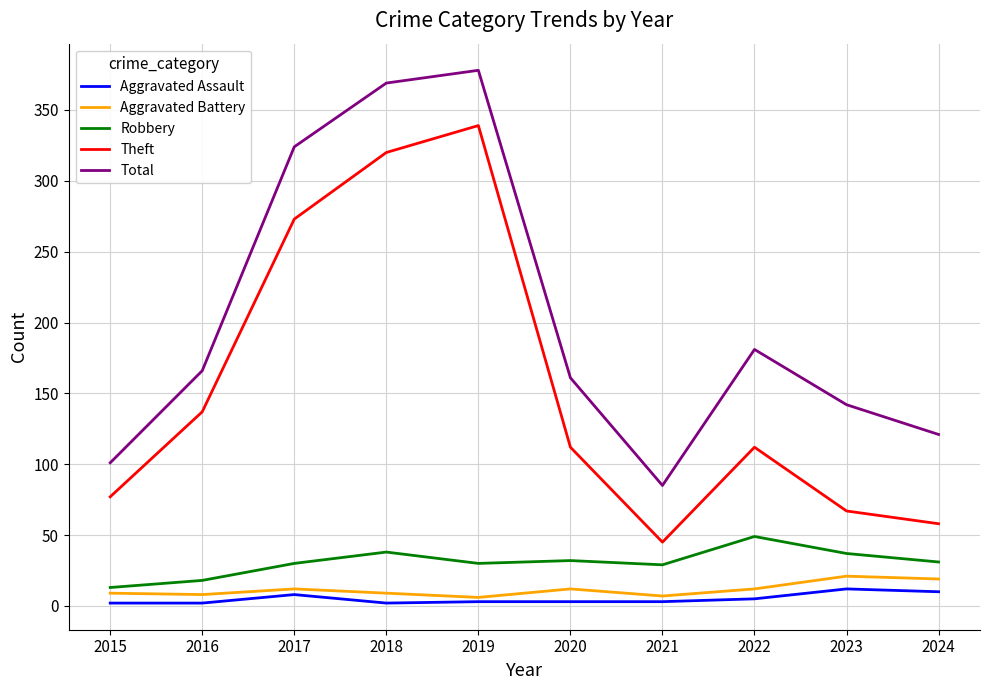

Is the value of Robbery at 2017 greater than the value of Total at 2023?

No